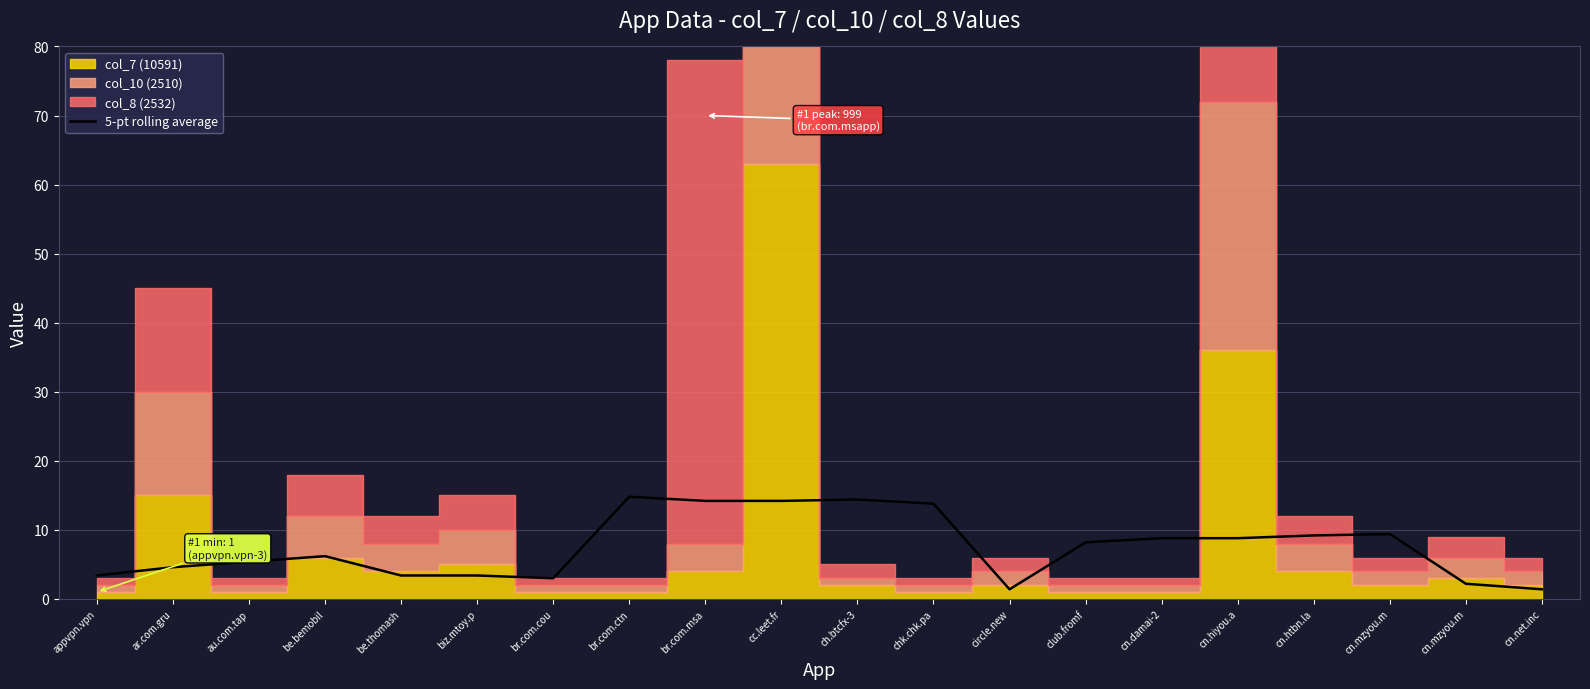

Reading right to left, what are all the values shown in this chart?

1.4	2.2	9.4	9.2	8.8	8.8	8.2	1.4	13.8	14.4	14.2	14.2	14.8	3.0	3.4	3.4	6.2	5.4	4.6	3.4